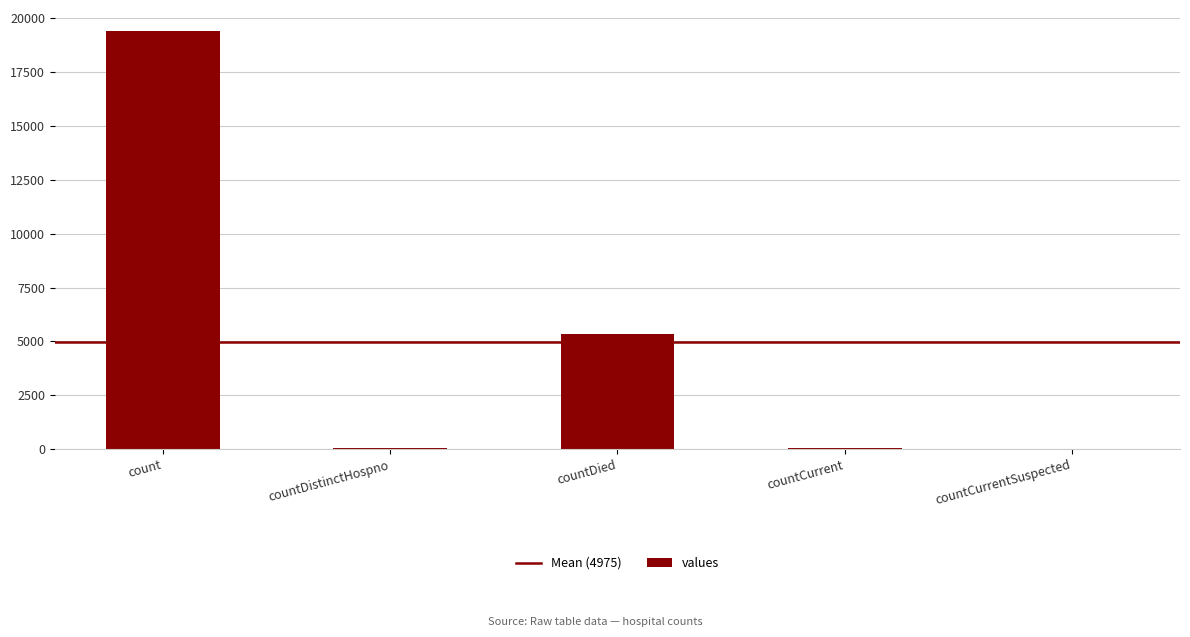

At which label is the value closest to 9710?

countDied